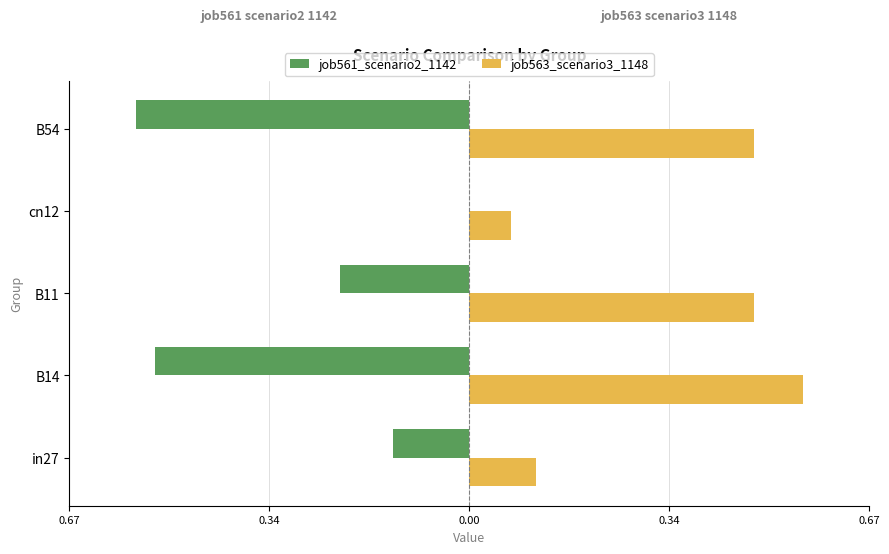

What is the difference between the maximum and minimum values in the job561_scenario2_1142 series?

0.6